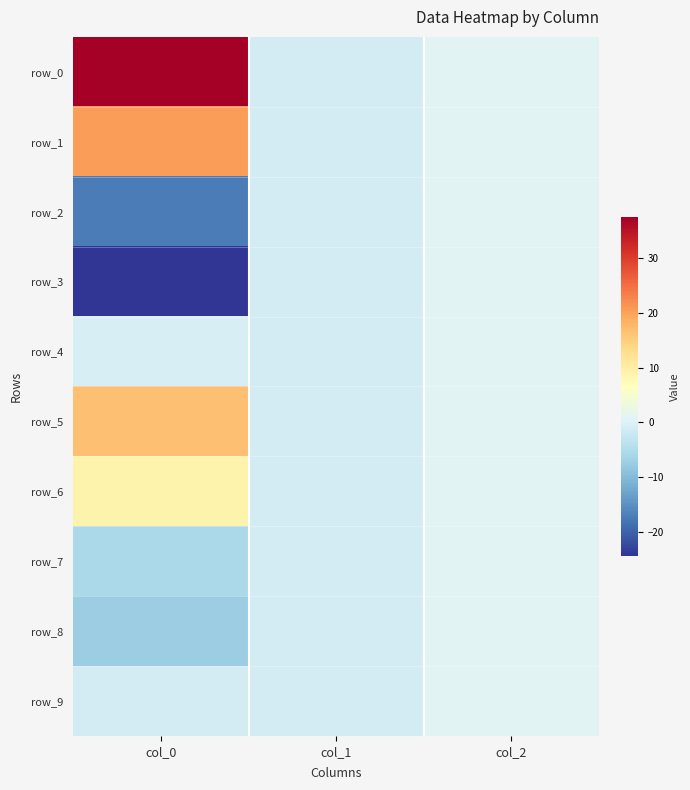

The row_5 series shows 1.0 at col_2. True or false?

True